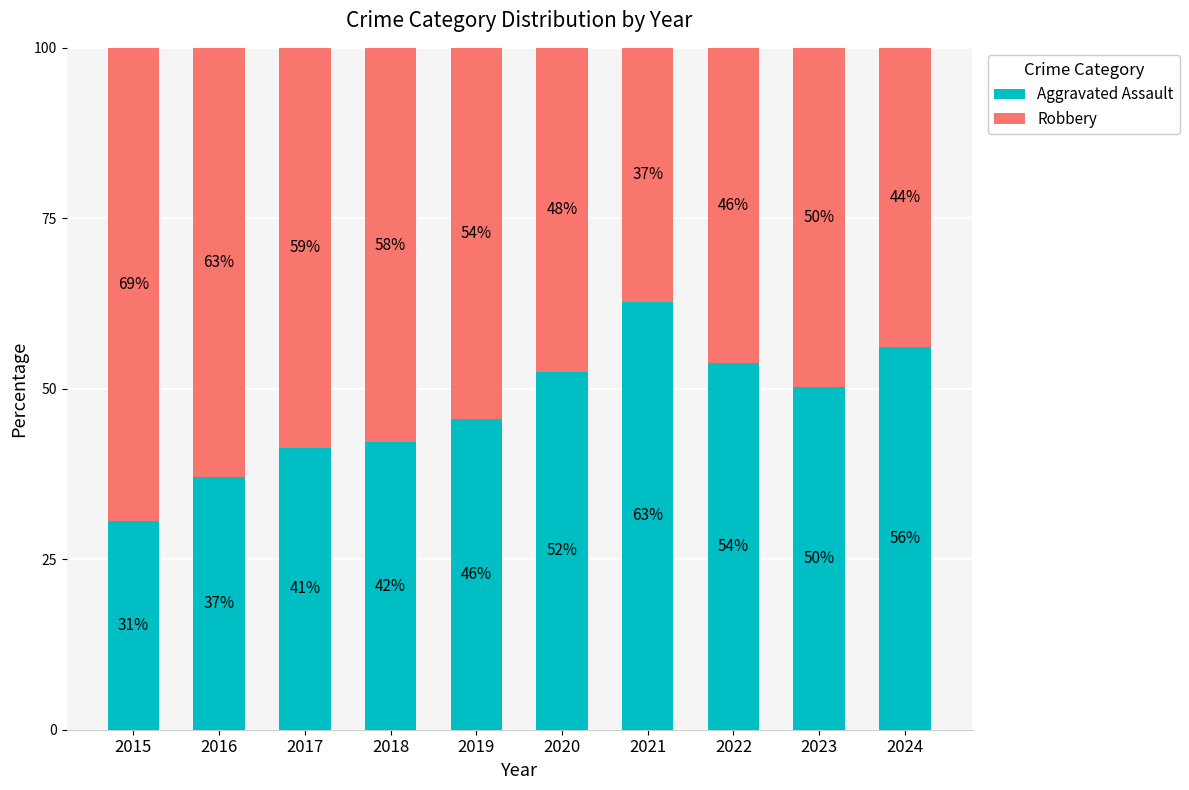

List the labels in order of Aggravated Assault value, smallest first.

2015, 2016, 2017, 2018, 2019, 2023, 2020, 2022, 2024, 2021